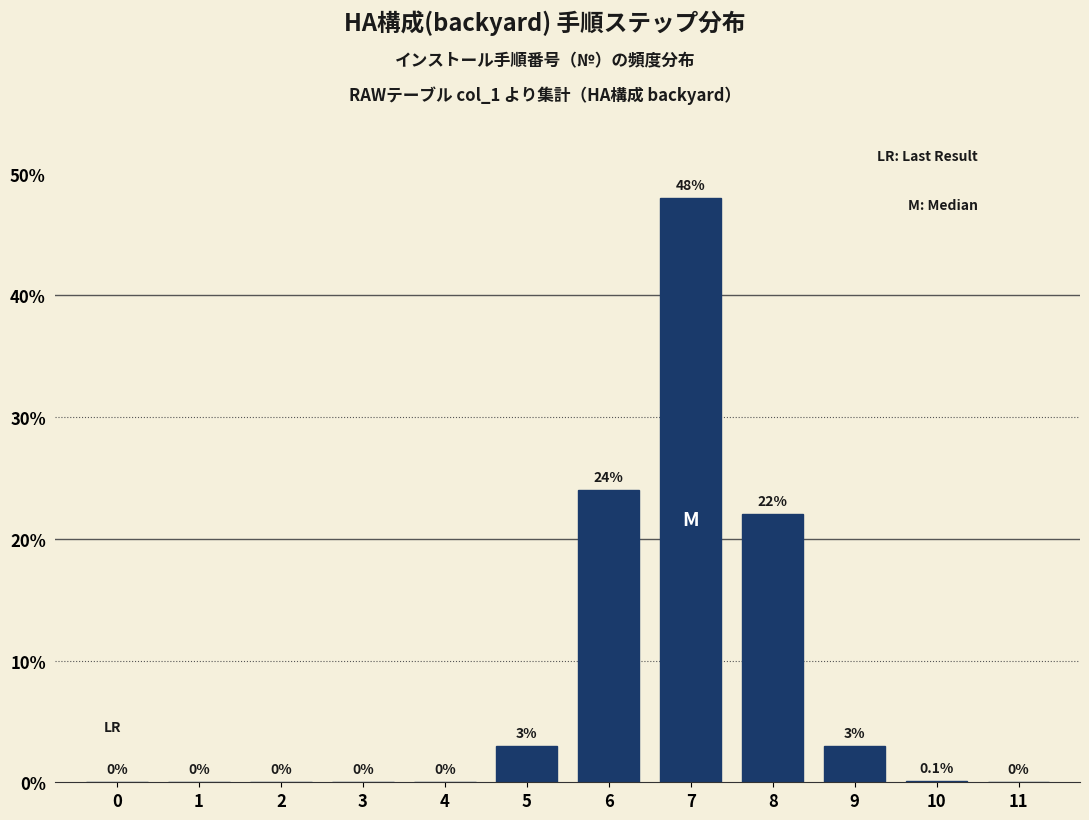

Reading left to right, list all the values displayed in this chart.

0=0.0	1=0.0	2=0.0	3=0.0	4=0.0	5=3.0	6=24.0	7=48.0	8=22.0	9=3.0	10=0.1	11=0.0